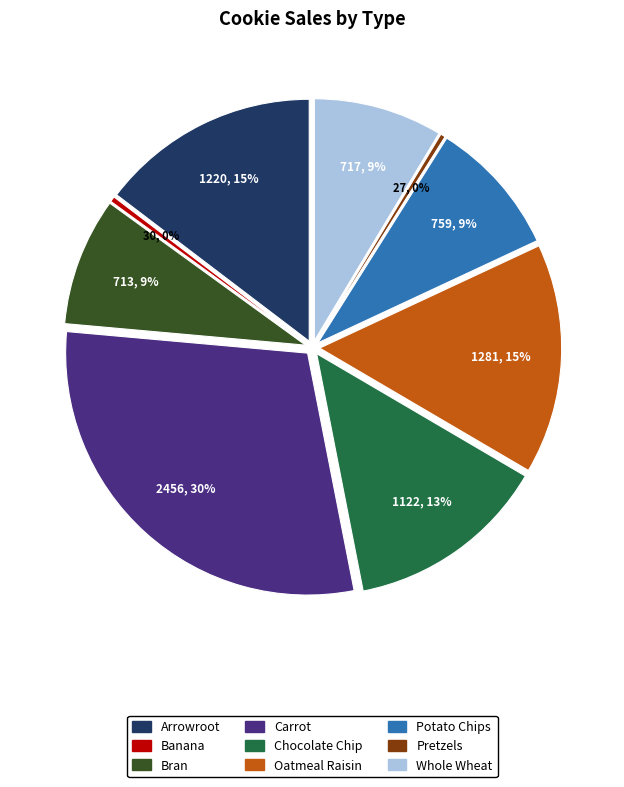

Does any single category account for the majority?

No